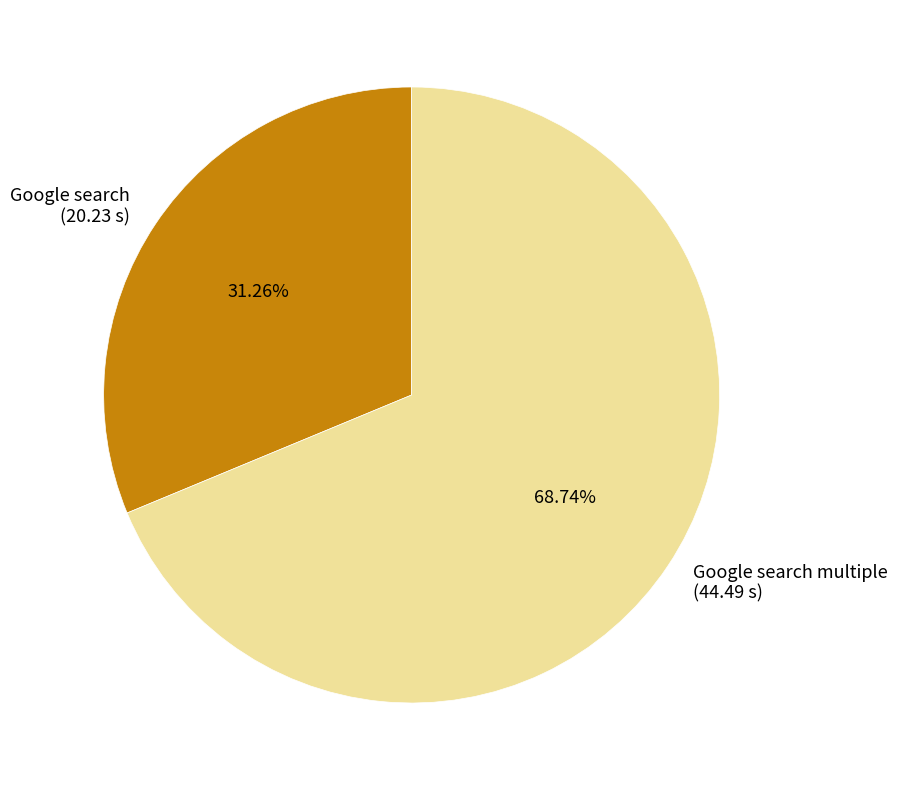

Which slice is the largest?

Google search multiple (44.49 s)